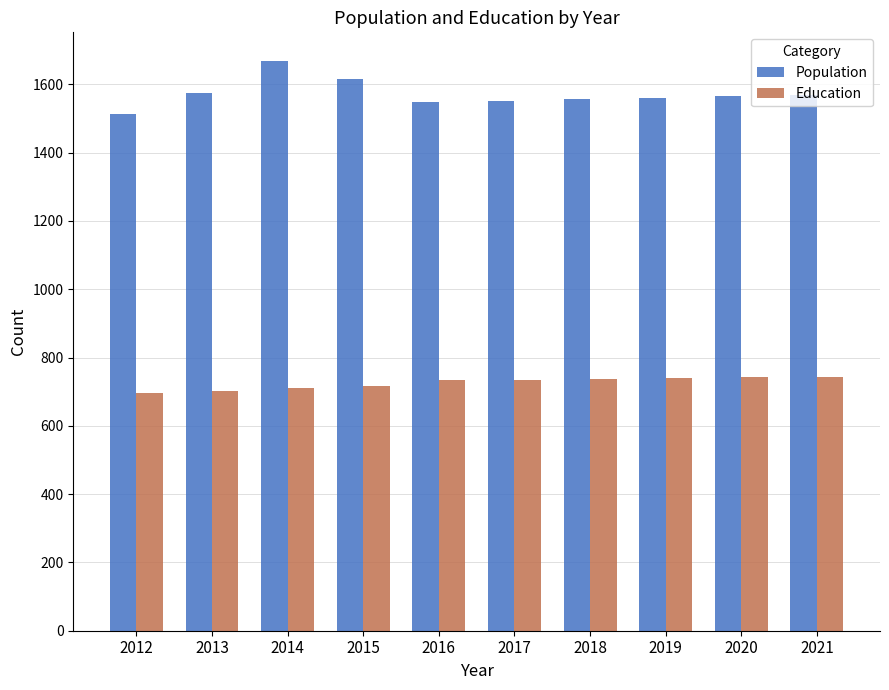

At which label does Population reach its peak?

2014